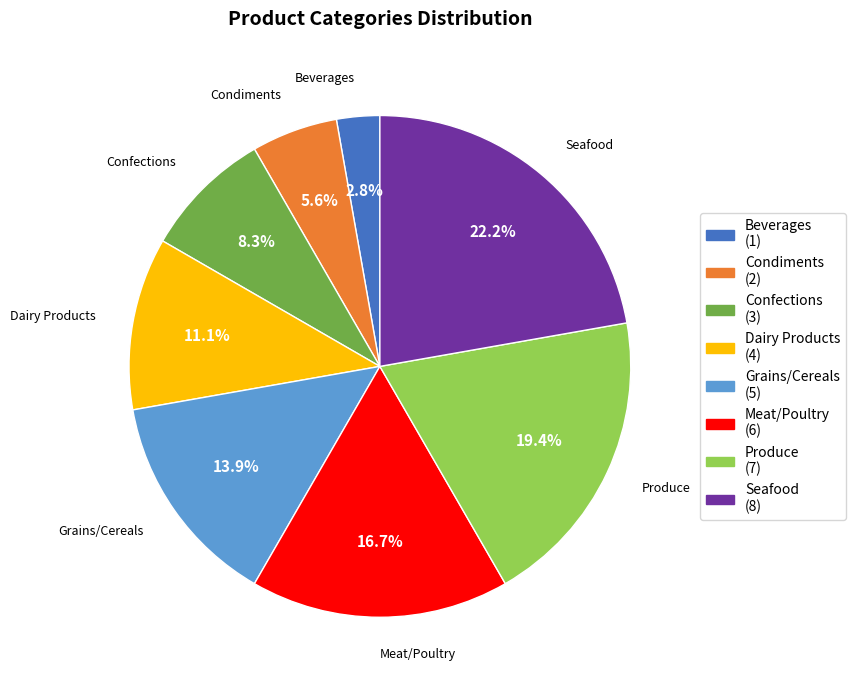

What percentage is the Produce slice, to the nearest percent?

19%